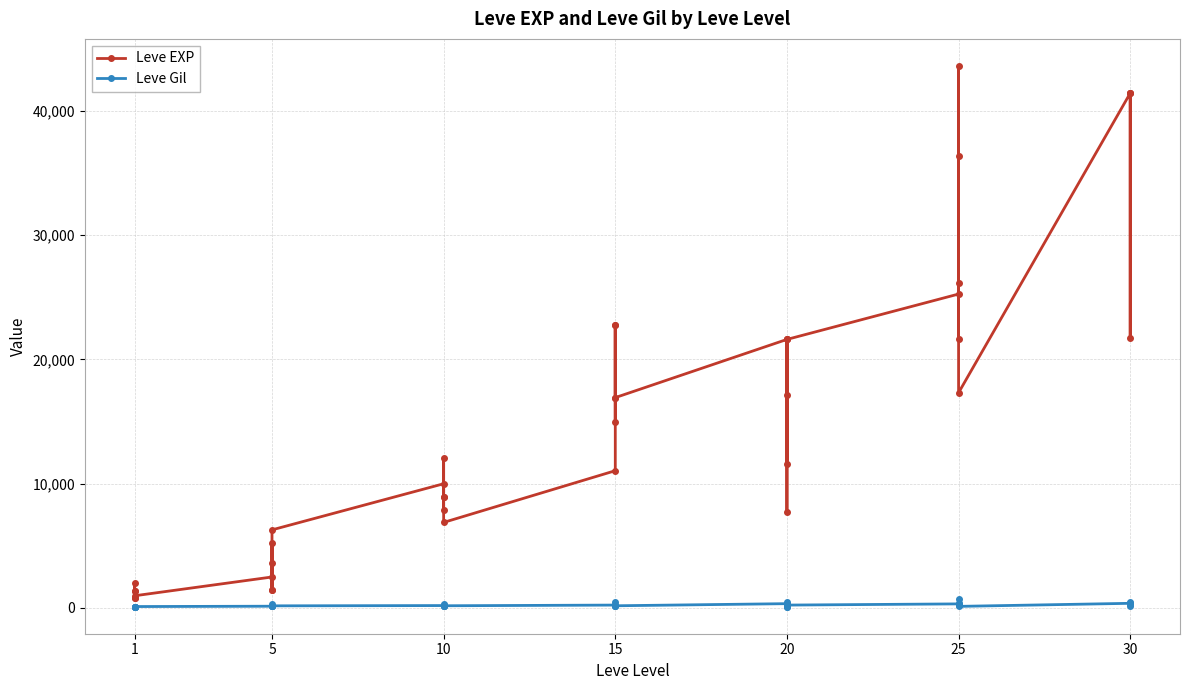

At how many categories does at least one series exceed 42528?

1